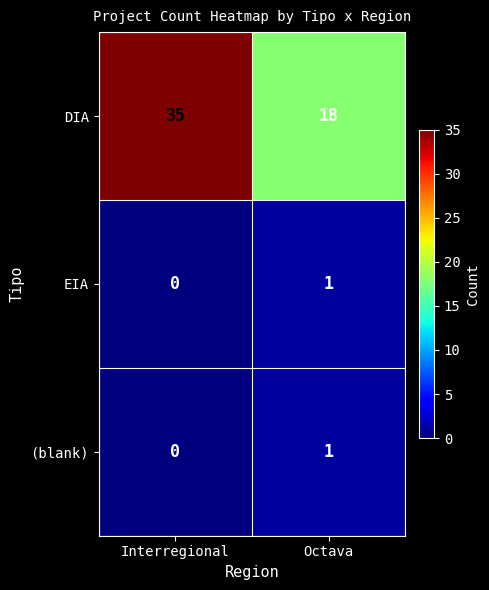

Which series has the widest spread of values?

DIA